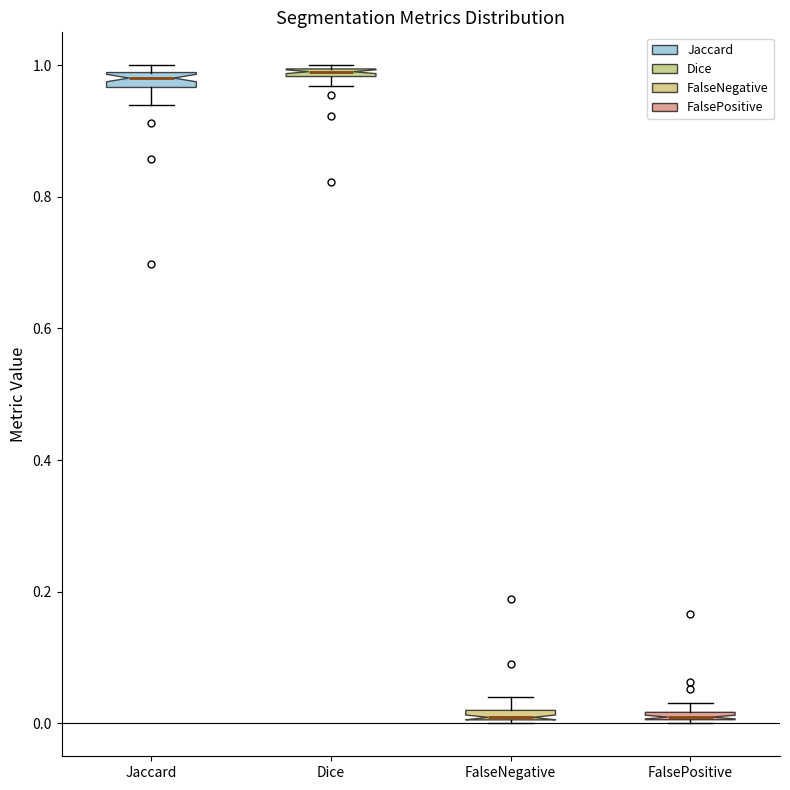

Where is the upper edge of the box for FalsePositive on the y-axis? The values are not printed on the chart, so give them approximately, as read against the axis.

0.02